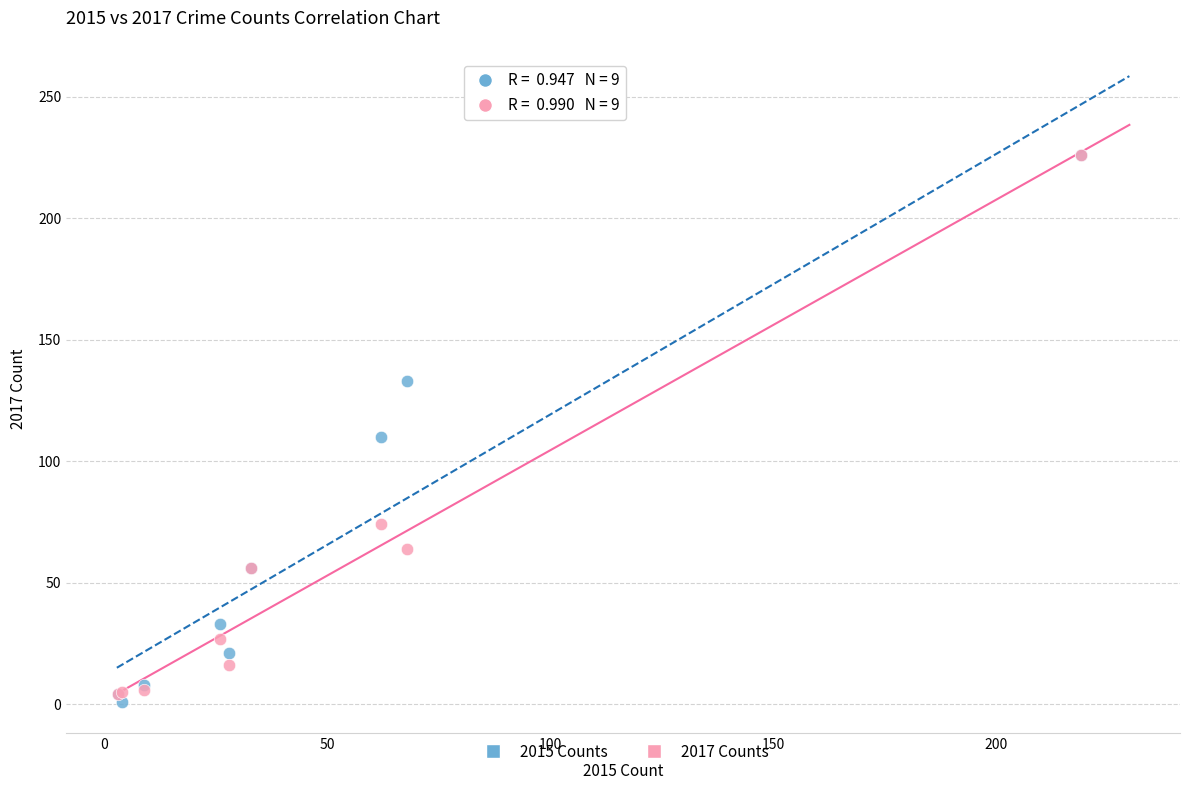

Across all series, what Y value is closest to 113?

110